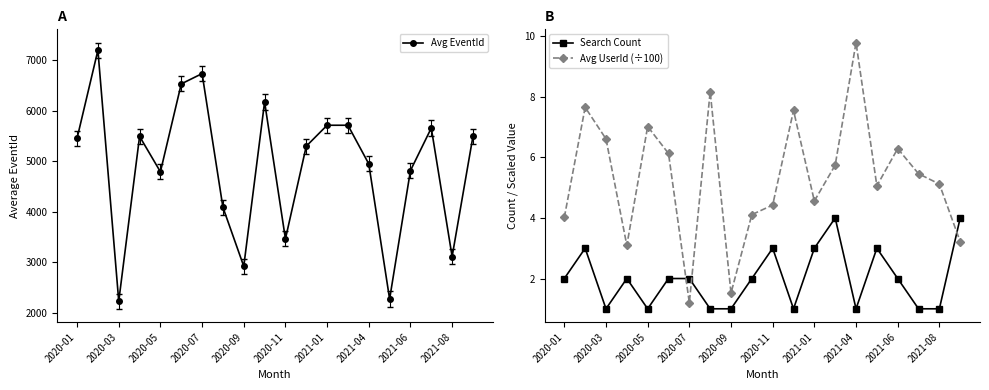

At which category does Avg EventId reach its first local valley?

2020-03